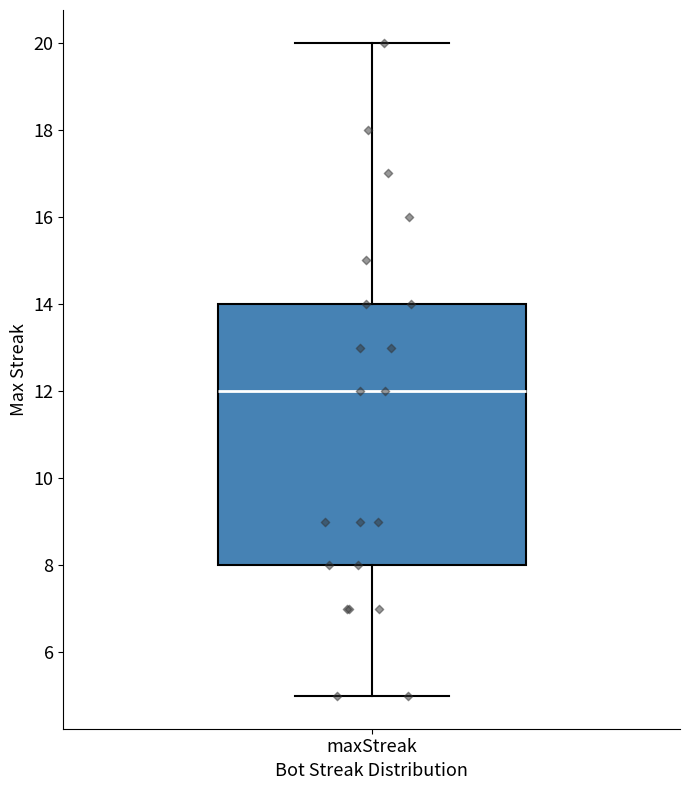

Read this box plot against the y-axis: the position of the median line, the range covered by the box, and the ends of both whiskers. The values are not printed on the chart, so give them approximately, as read against the axis.

median 12, box 8 to 14, whiskers 5 to 20